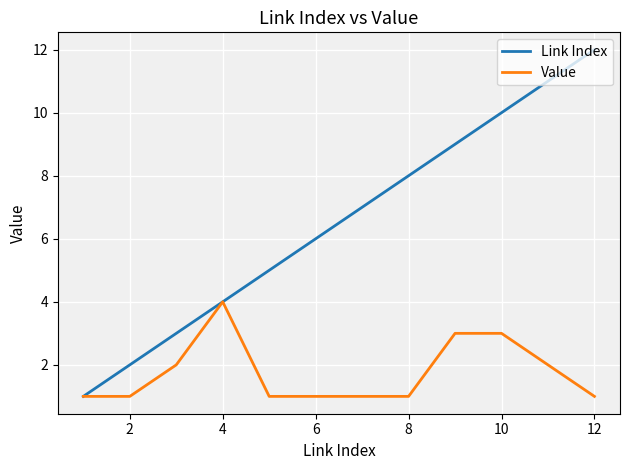

Which series has the largest range (max minus min)?

Link Index